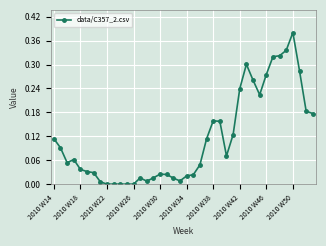

What is the sum of all values?

4.6